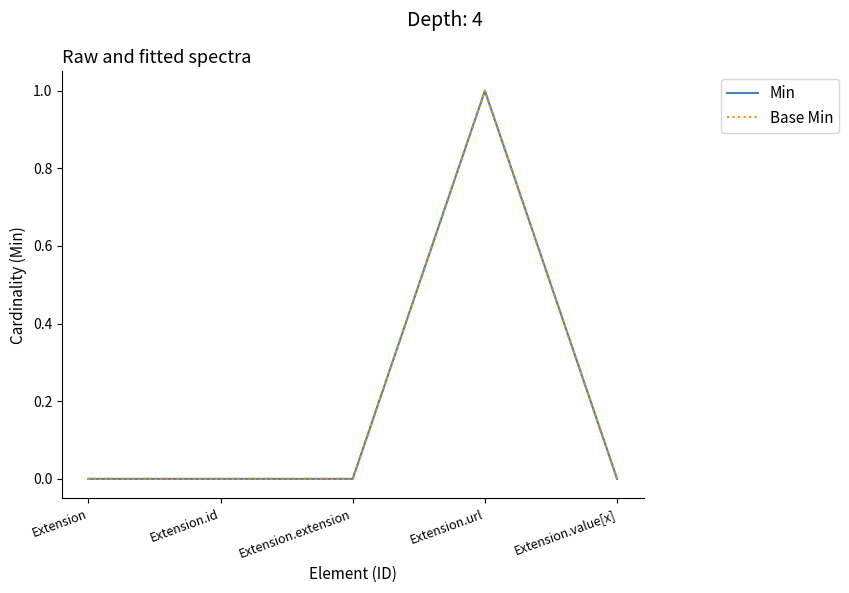

Reading right to left, transcribe all the data shown in this chart.

Min: Extension.value[x]=0	Extension.url=1	Extension.extension=0	Extension.id=0	Extension=0
Base Min: Extension.value[x]=0	Extension.url=1	Extension.extension=0	Extension.id=0	Extension=0